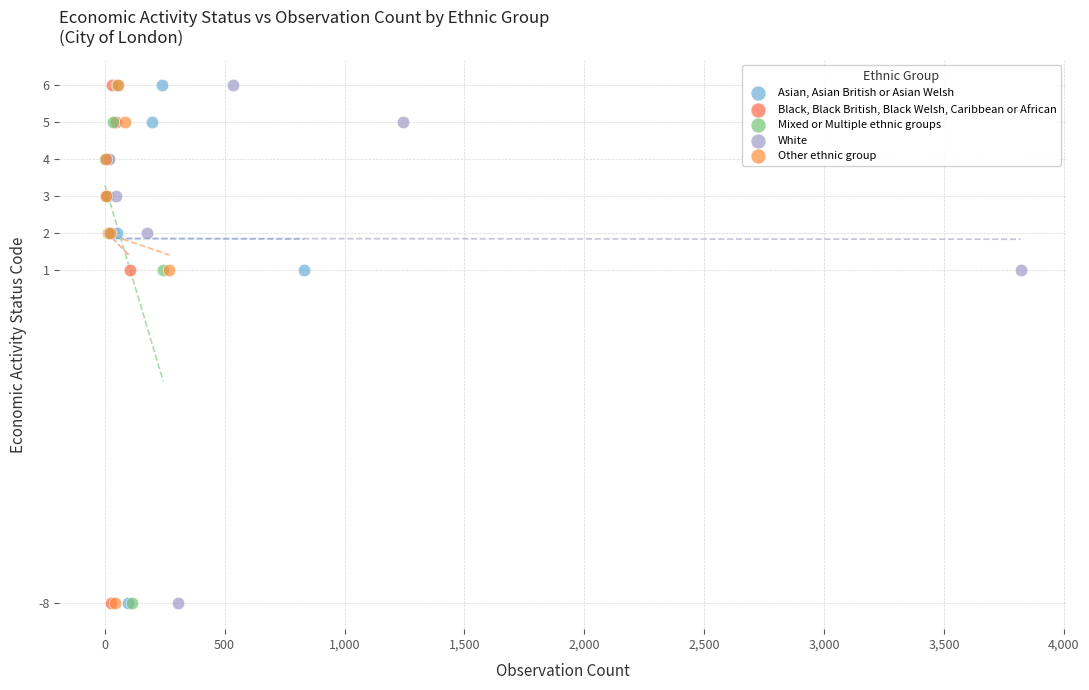

What are all the series names shown in the legend?

Asian, Asian British or Asian Welsh, Black, Black British, Black Welsh, Caribbean or African, Mixed or Multiple ethnic groups, White, Other ethnic group